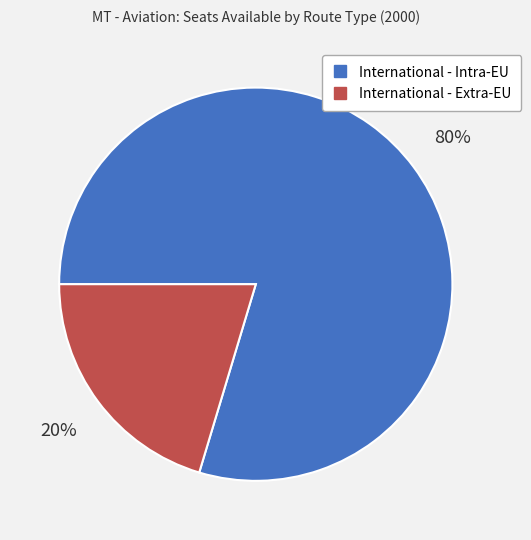

To the nearest percent, what is the average slice percentage?

50%